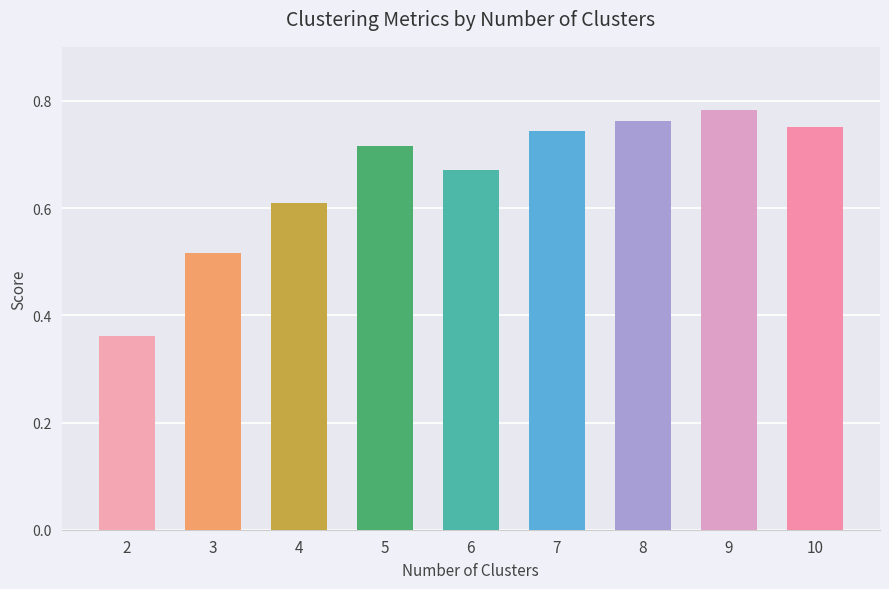

What is the sum of all values?

5.9